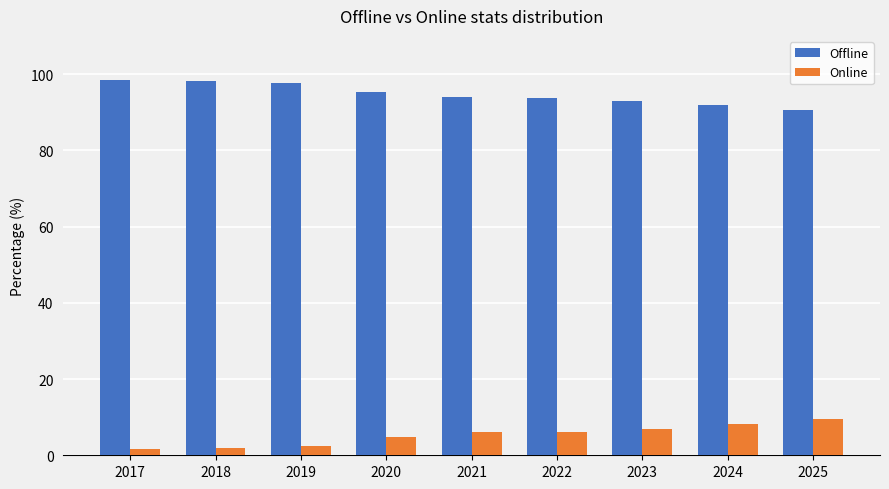

What are all the series names shown in the legend?

Offline, Online